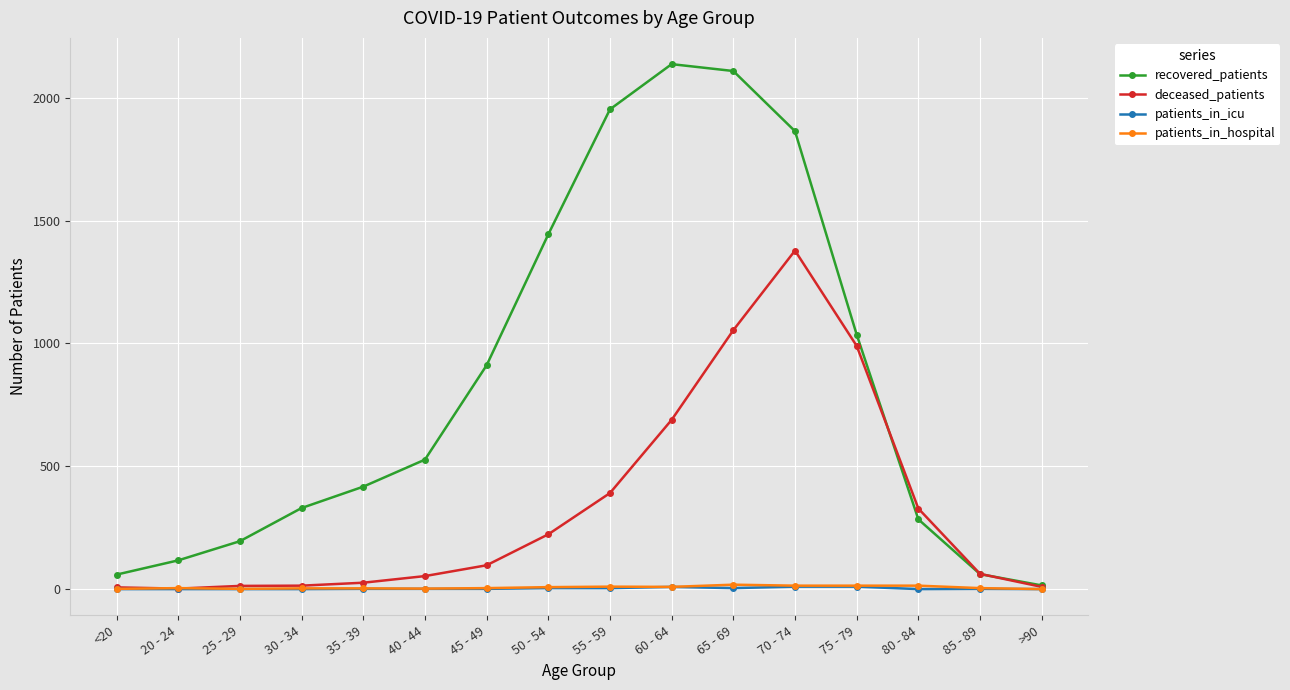

How many categories are shown in the chart?

16